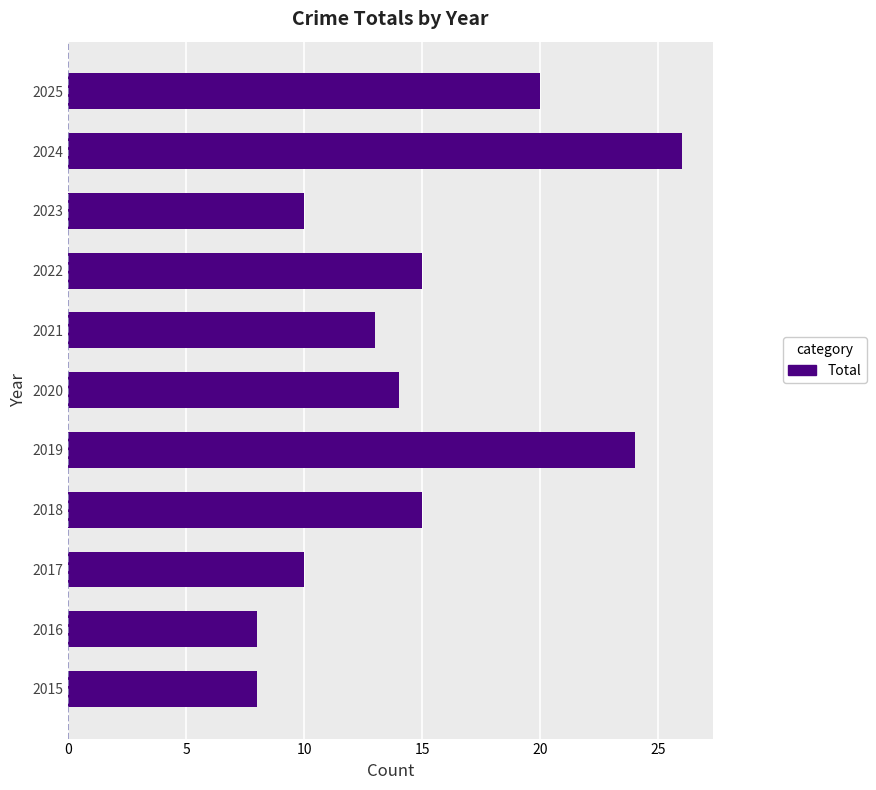

What is the greatest value displayed?

26